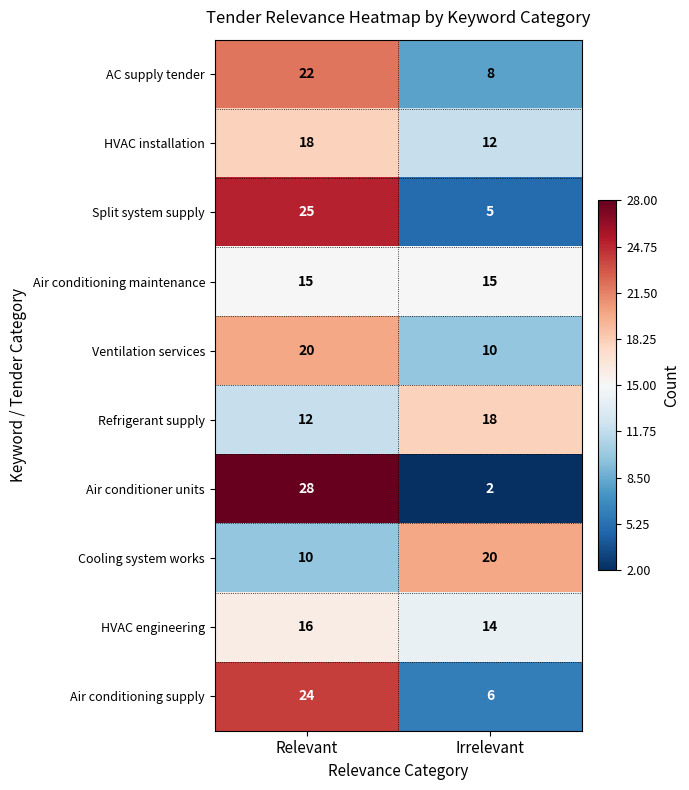

The Split system supply series shows 25 at Relevant. True or false?

True